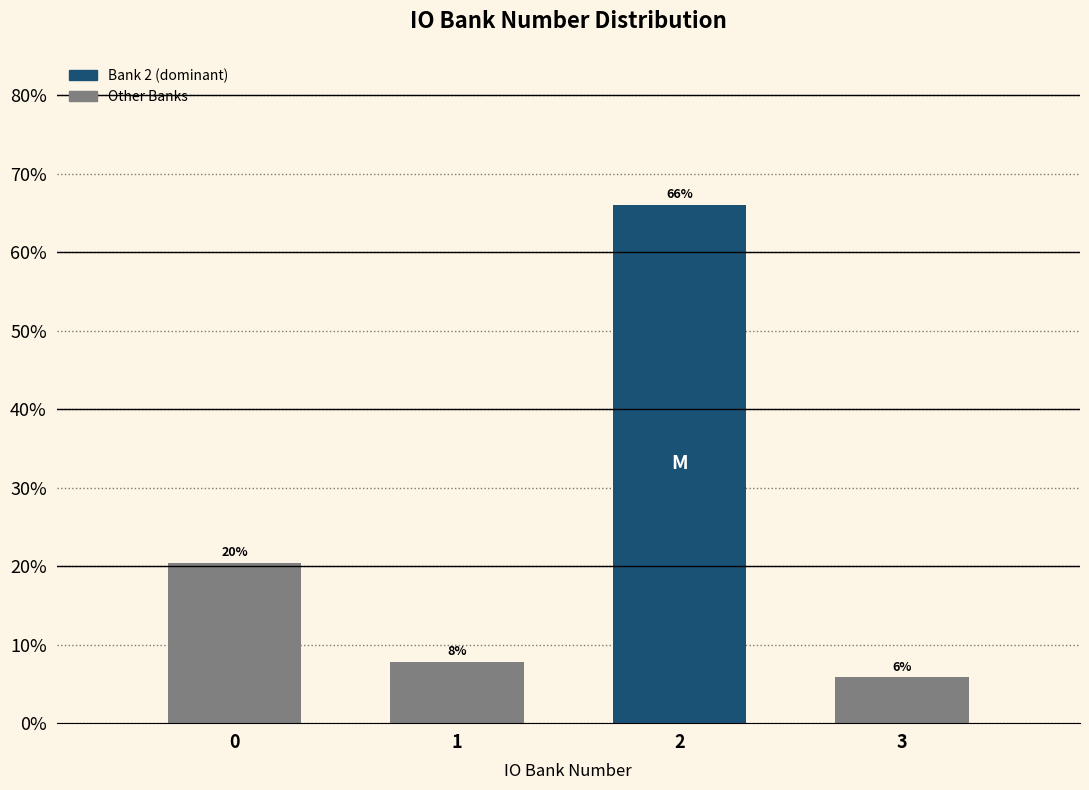

Are the bars horizontal?

No